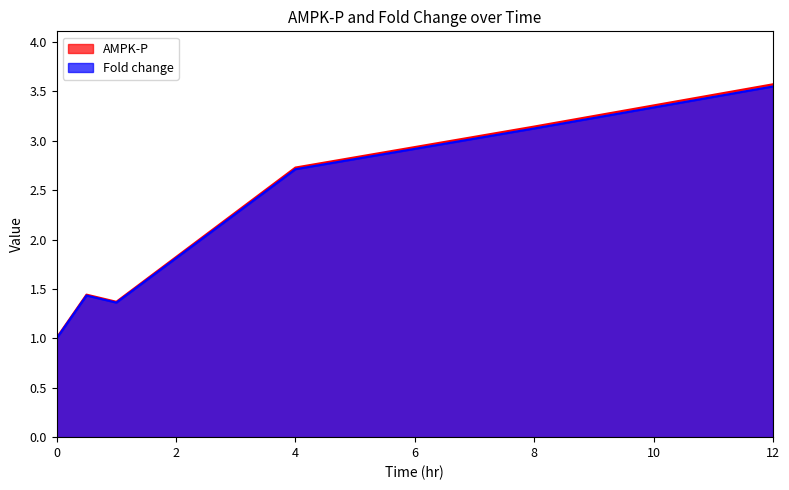

What is the label of the 5th point from the left?

8